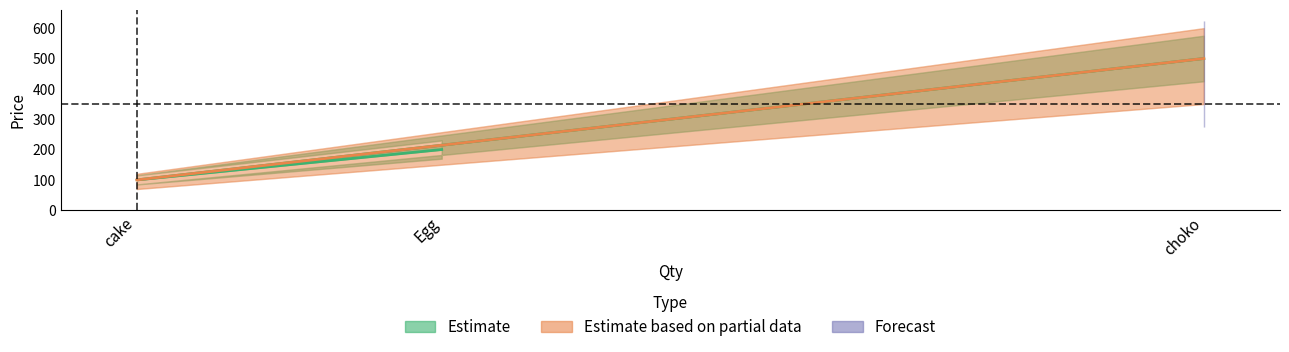

Count the number of values greater than 200.

1